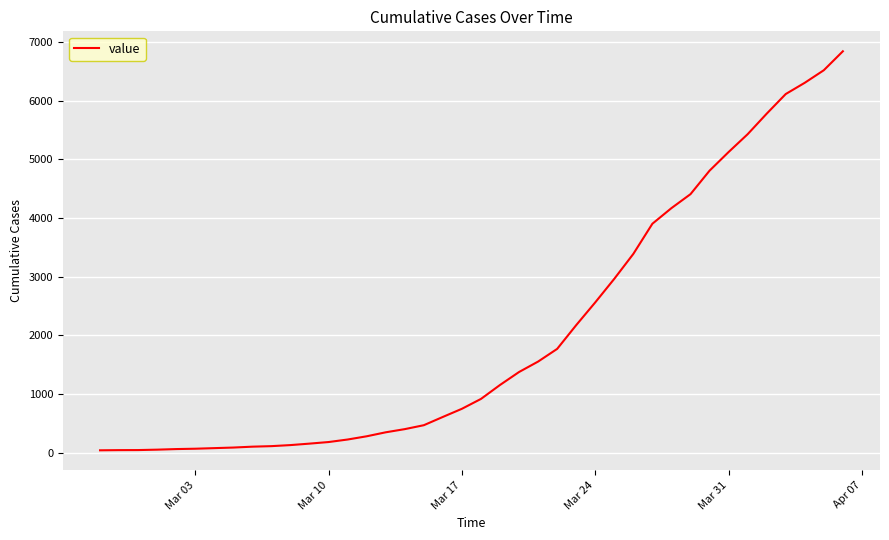

What is the maximum value shown in the chart?

6844